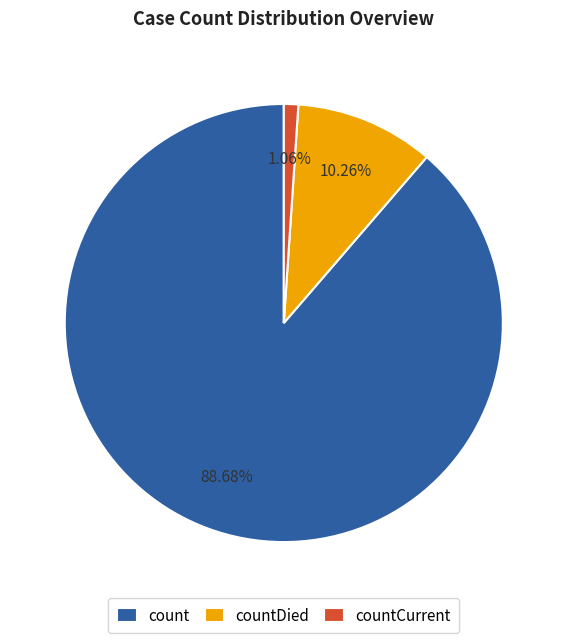

Is countCurrent the majority of the pie?

No